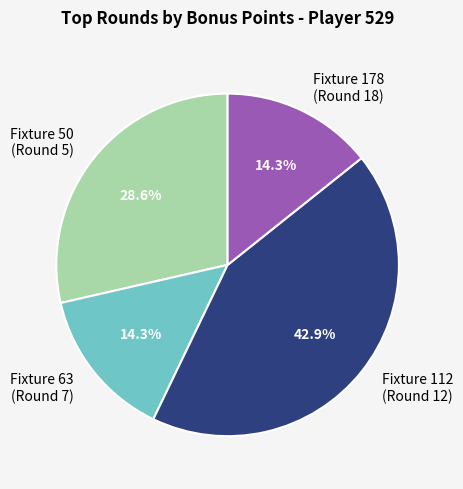

Count the number of slices in the pie.

4